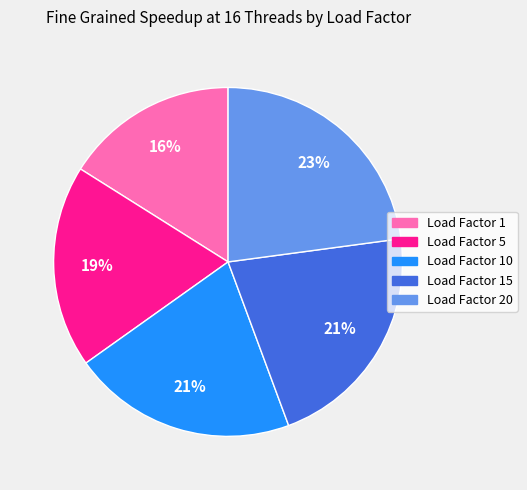

To the nearest percent, what is the difference between the largest and smallest slice percentages?

7%